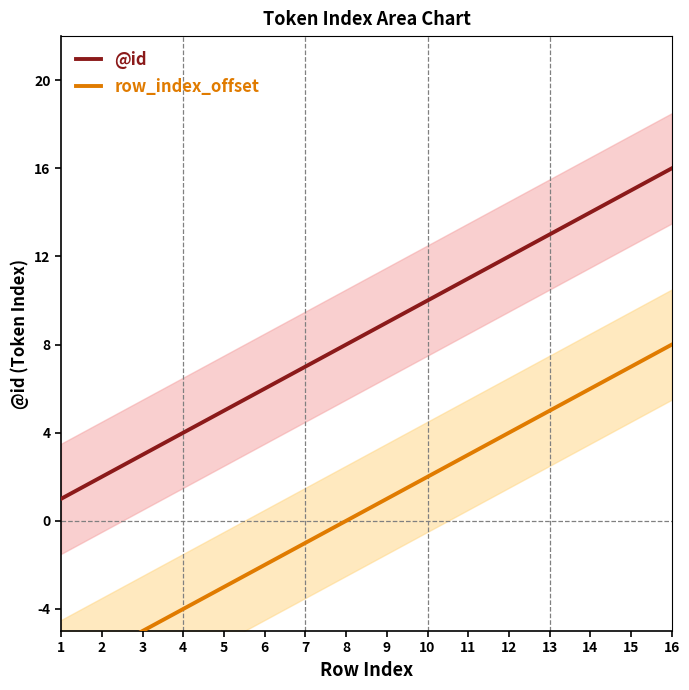

At how many categories does at least one series exceed 3?

13